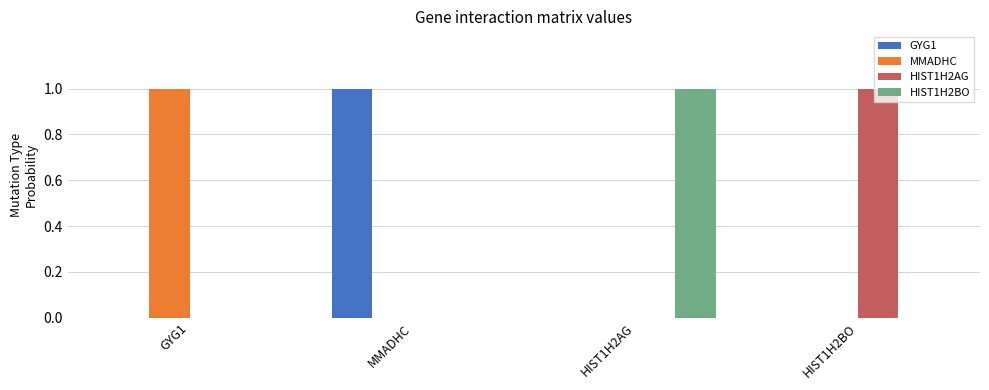

Are the bars grouped side by side (vs. stacked)?

Yes